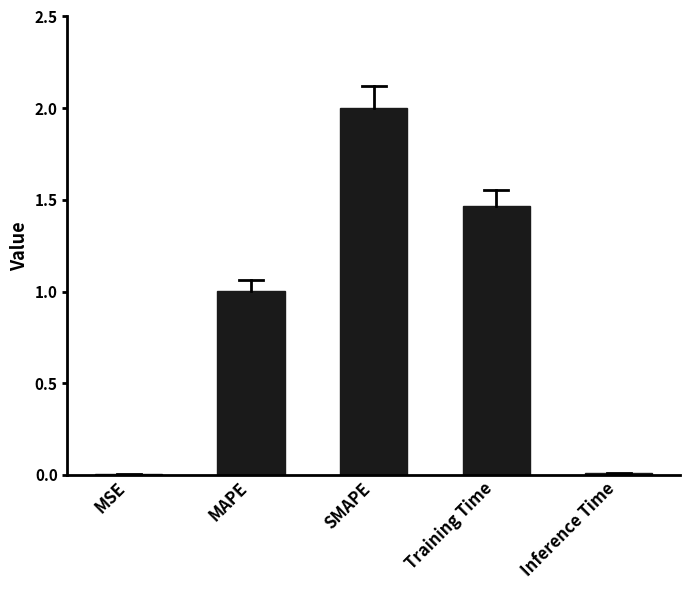

How many data points does each series have?

5